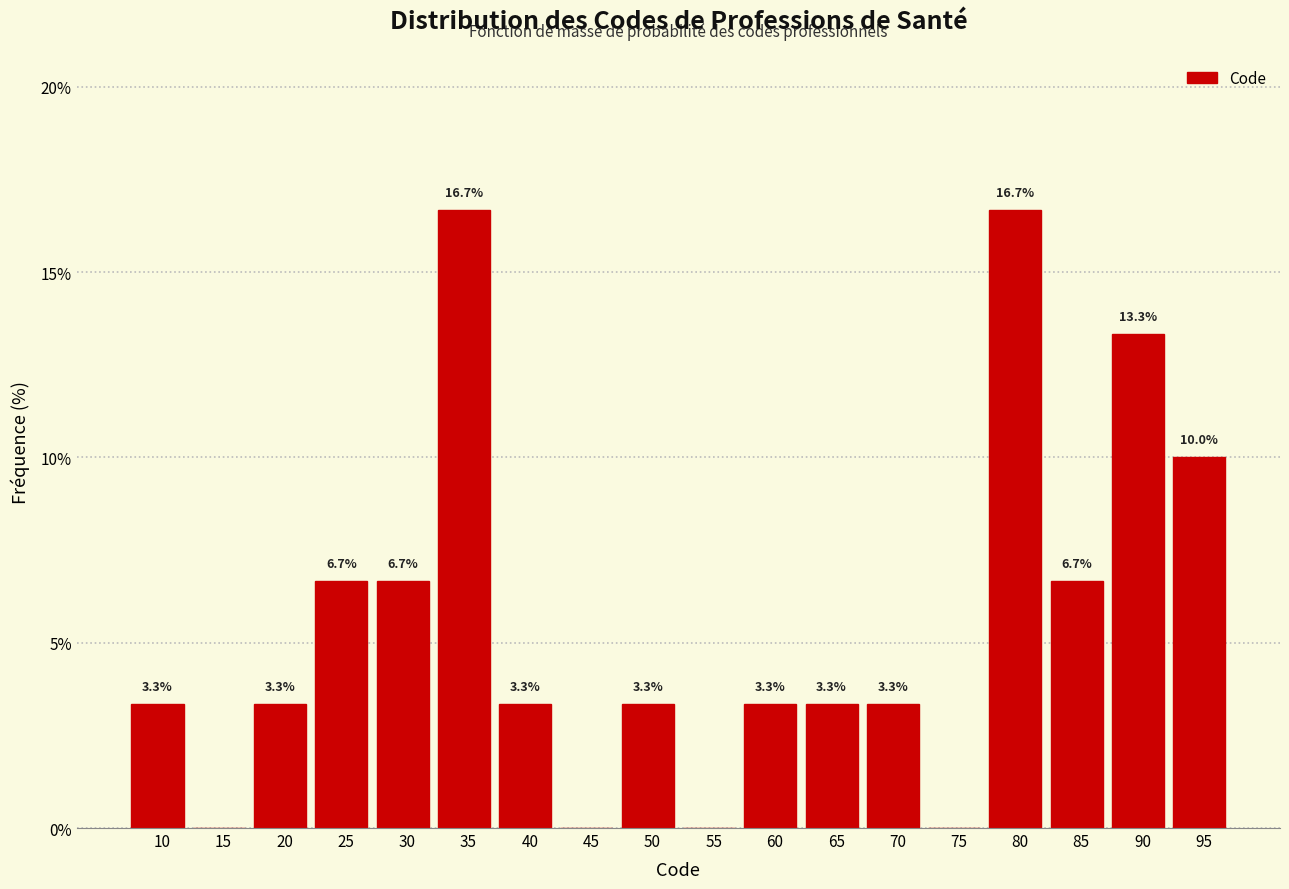

Approximately how many times larger is the value at 60 compared to 25?

0.5